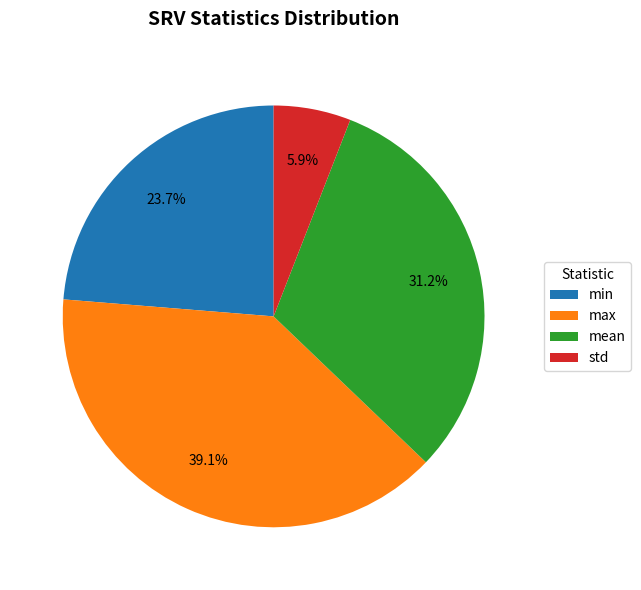

To the nearest percent, what is the combined percentage of min and std?

30%